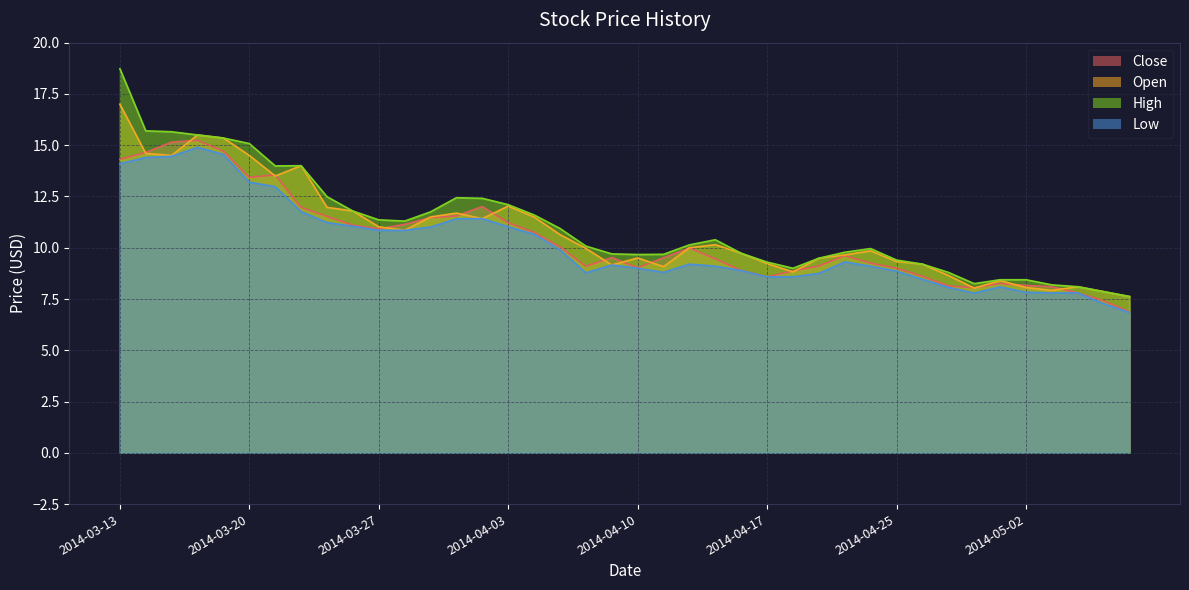

Where is Low nearest to the value 10?

2014-04-07